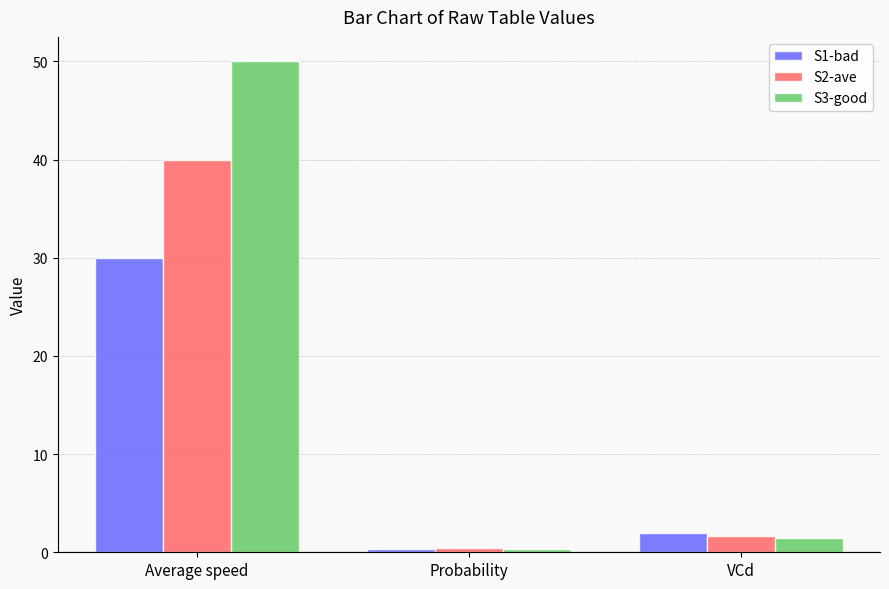

Rank the series by their maximum value, from highest to lowest.

S3-good, S2-ave, S1-bad